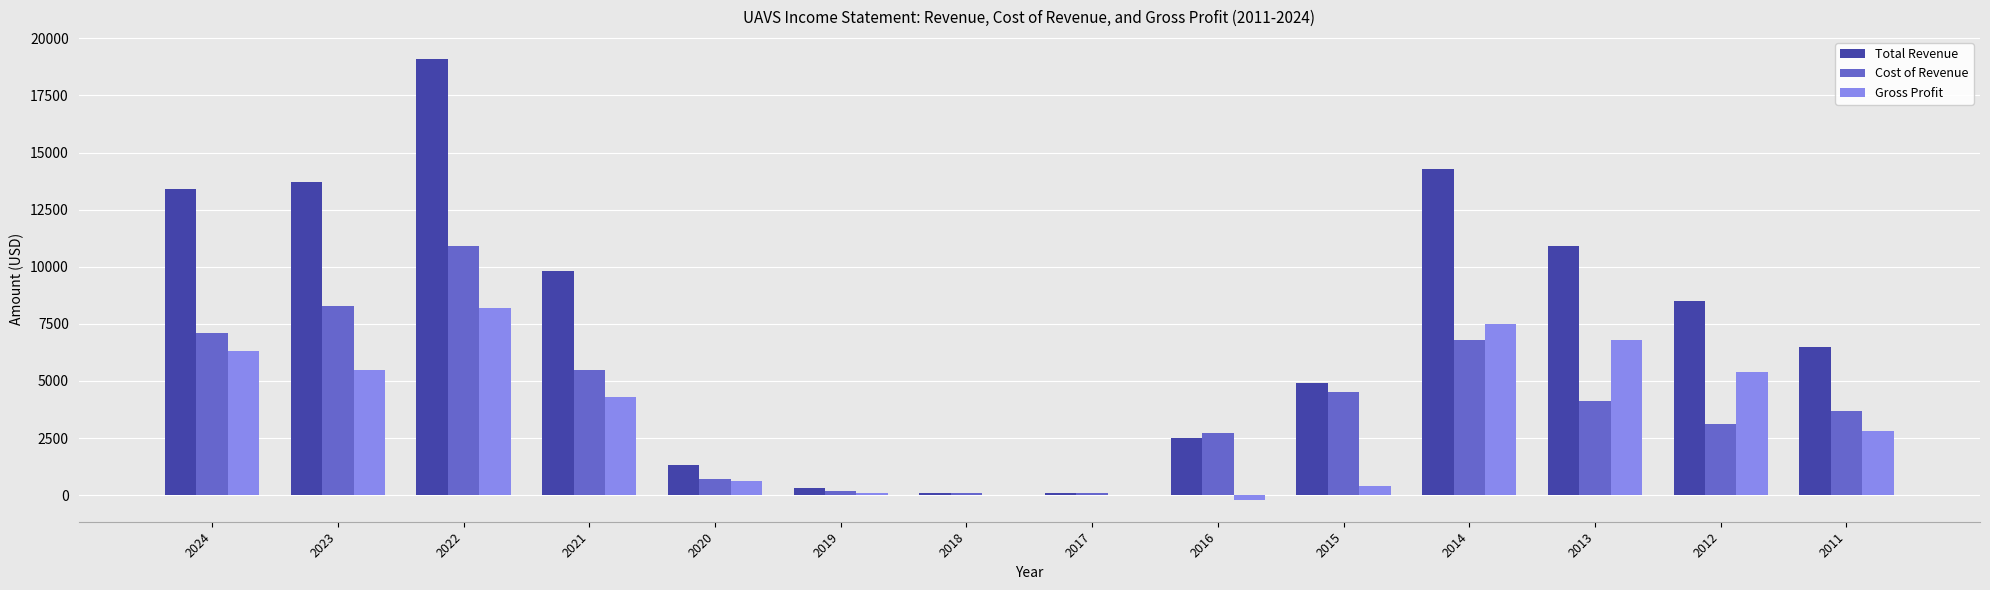

How many distinct data groups are displayed?

3